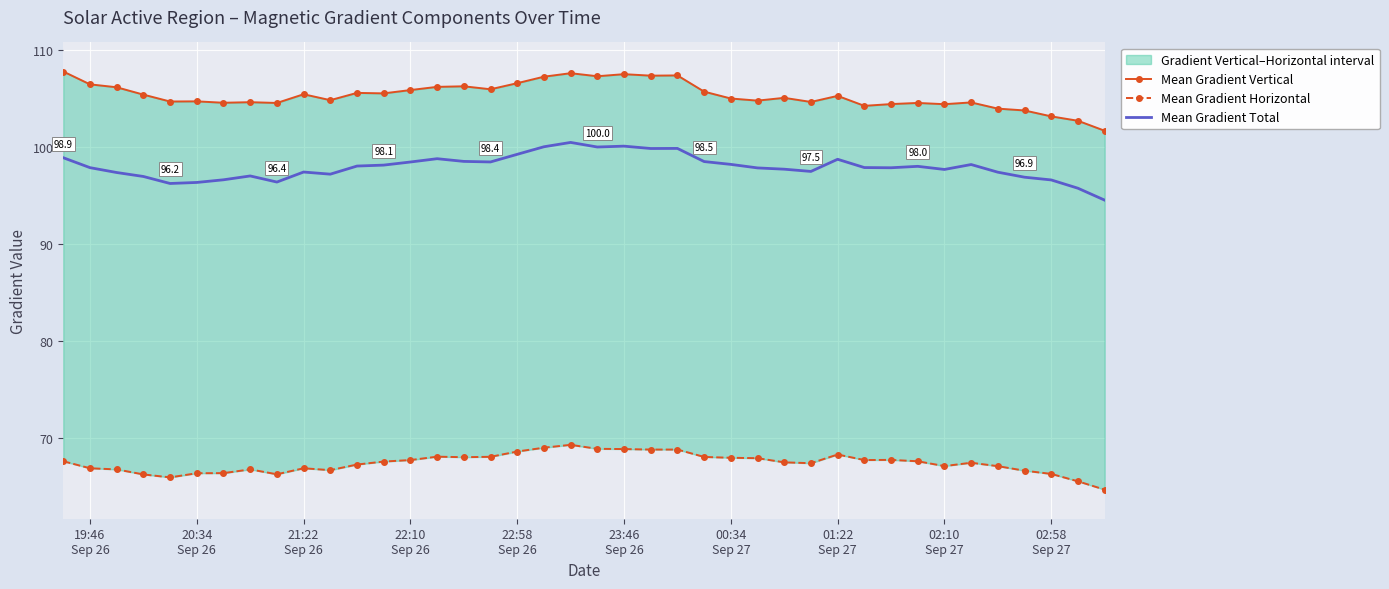

Reading left to right, what are all the values shown in this chart?

Mean Gradient Vertical: 107.8	106.5	106.2	105.4	104.7	104.7	104.6	104.6	104.5	105.4	104.8	105.6	105.5	105.9	106.2	106.3	105.9	106.6	107.2	107.6	107.3	107.5	107.3	107.4	105.7	105.0	104.8	105.1	104.6	105.3	104.2	104.4	104.5	104.4	104.6	103.9	103.8	103.1	102.7	101.7
Mean Gradient Horizontal: 67.6	66.8	66.7	66.2	65.9	66.3	66.3	66.7	66.2	66.8	66.6	67.2	67.5	67.7	68.0	68.0	68.0	68.6	69.0	69.3	68.8	68.8	68.8	68.8	68.0	67.9	67.9	67.4	67.4	68.3	67.7	67.7	67.6	67.1	67.4	67.1	66.6	66.3	65.5	64.6
Mean Gradient Total: 98.9	97.9	97.4	96.9	96.2	96.3	96.6	97.0	96.4	97.4	97.2	98.0	98.1	98.4	98.8	98.5	98.4	99.2	100.0	100.5	100.0	100.1	99.8	99.8	98.5	98.2	97.8	97.7	97.5	98.7	97.9	97.8	98.0	97.7	98.2	97.4	96.9	96.6	95.7	94.5